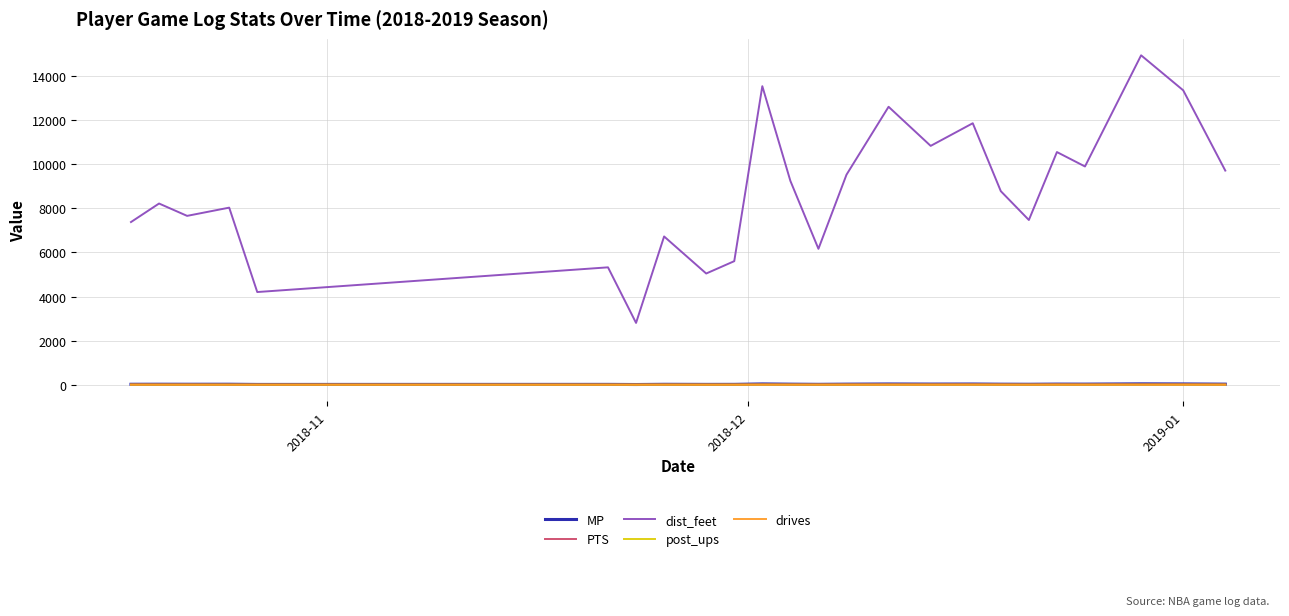

True or false: MP and dist_feet cross at least once.

False